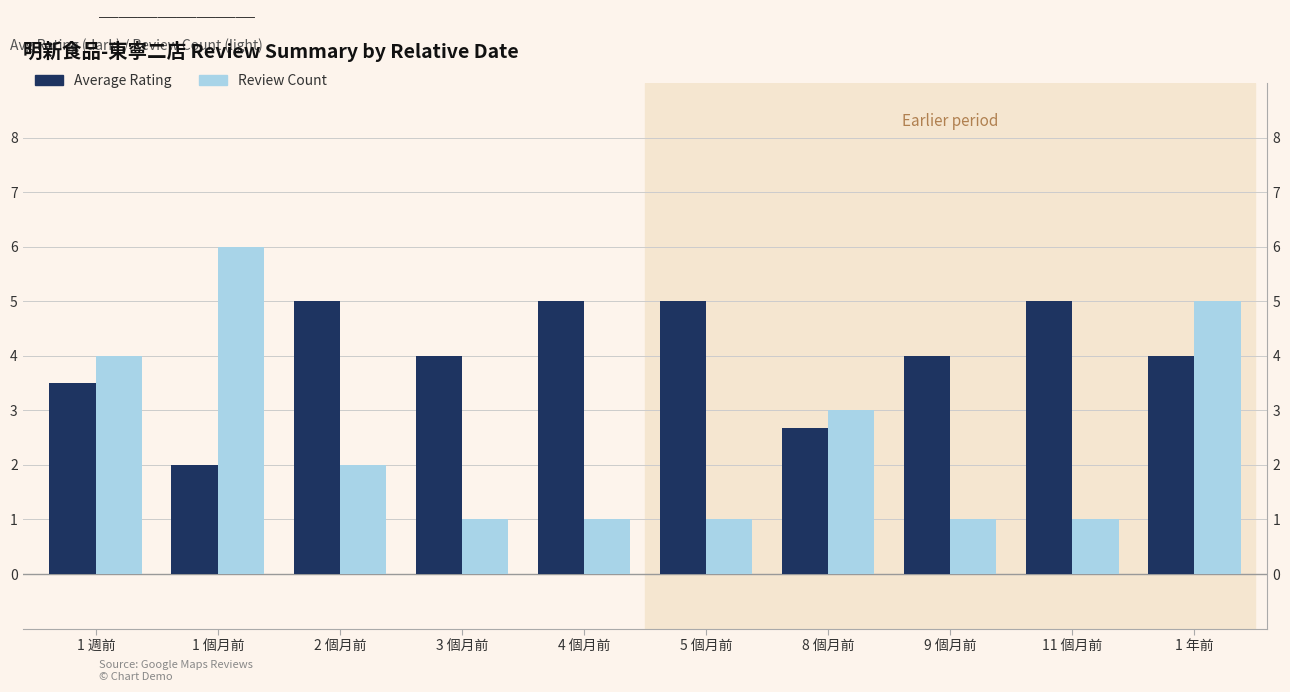

What position from the right is 5 個月前?

5